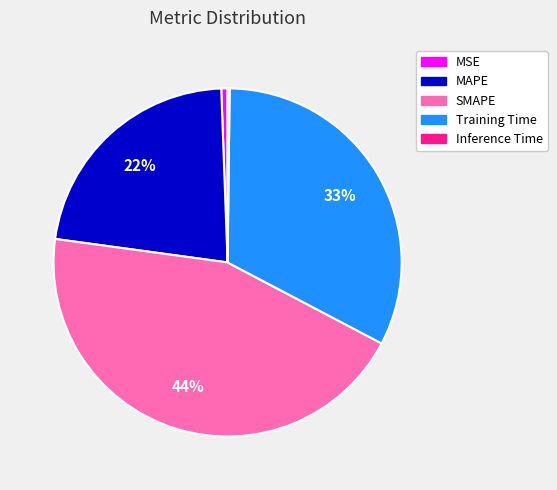

Is there any slice that represents more than half of the pie?

No